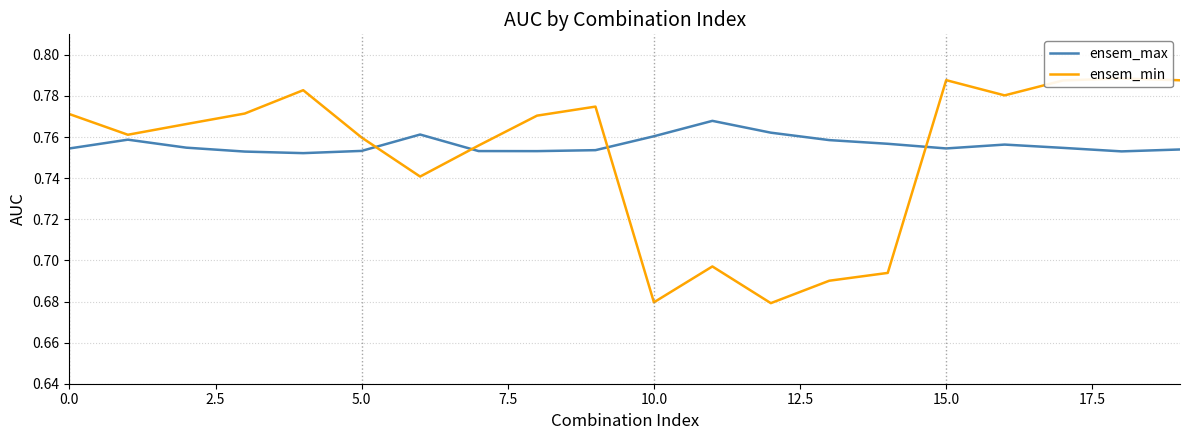

What are all the series names shown in the legend?

ensem_max, ensem_min